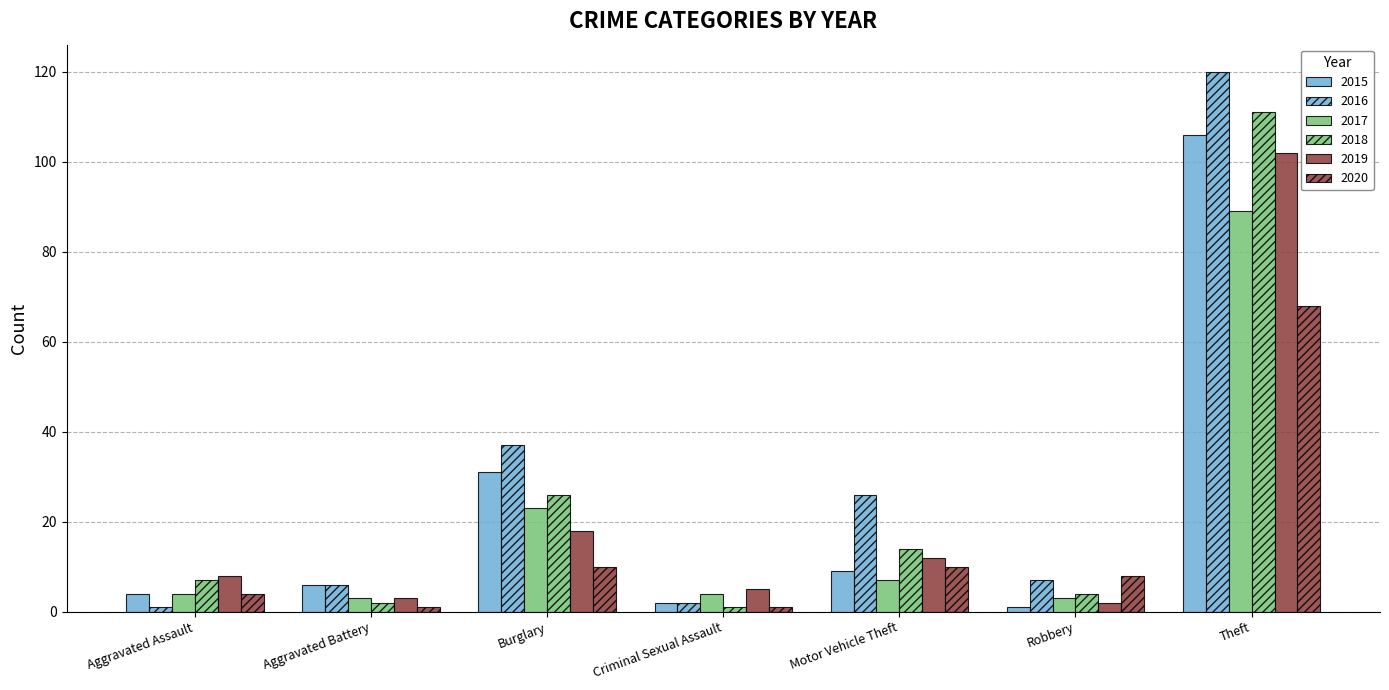

Are the bars horizontal?

No